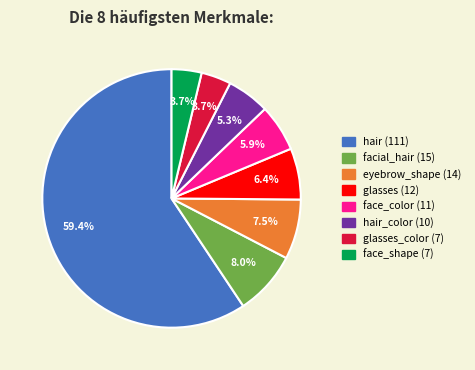

Is there any slice that represents more than half of the pie?

Yes